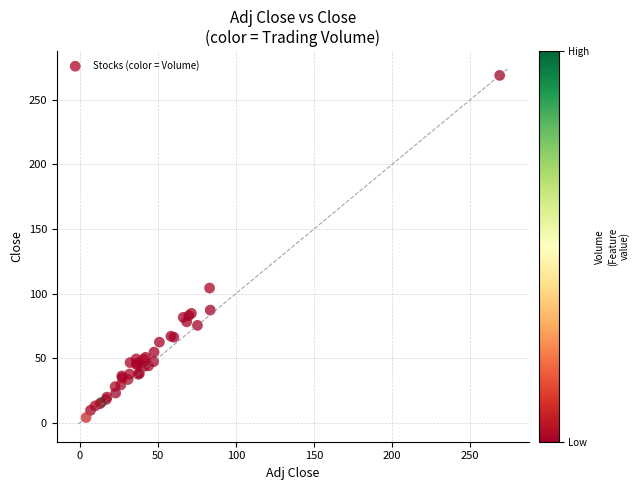

What Y value in the scatter plot is closest to 136?

104.2